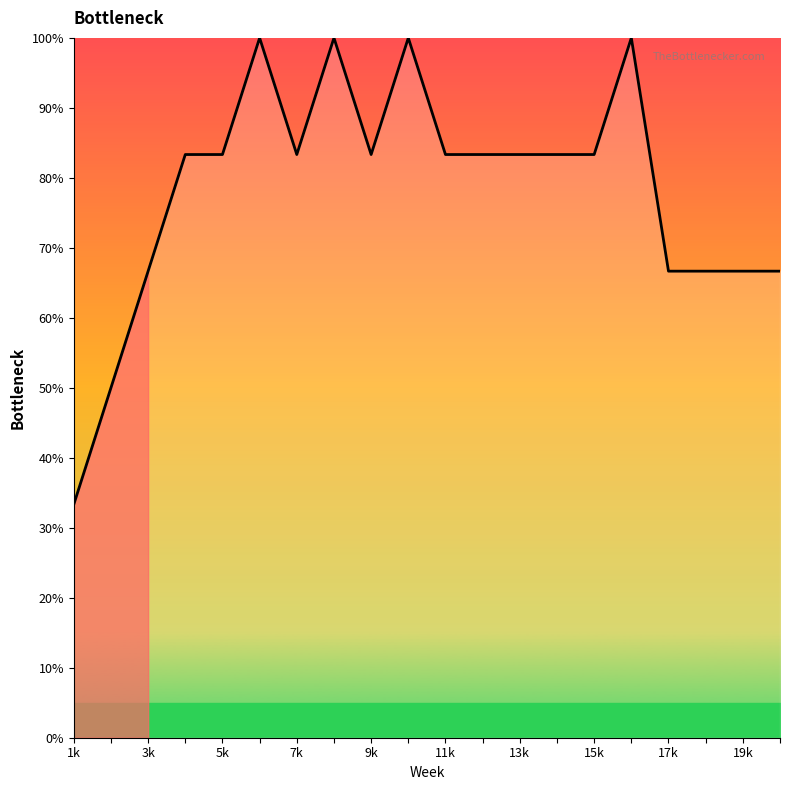

What is the sum of all values?

1566.7